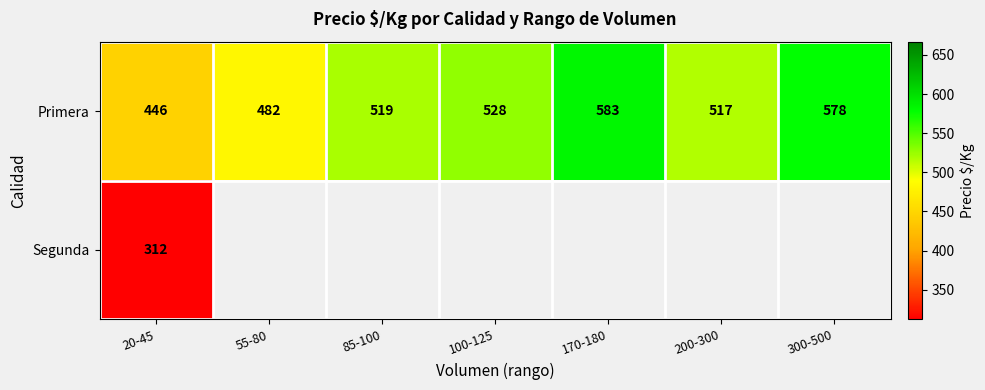

What is the total value across all series at 200-300?

517